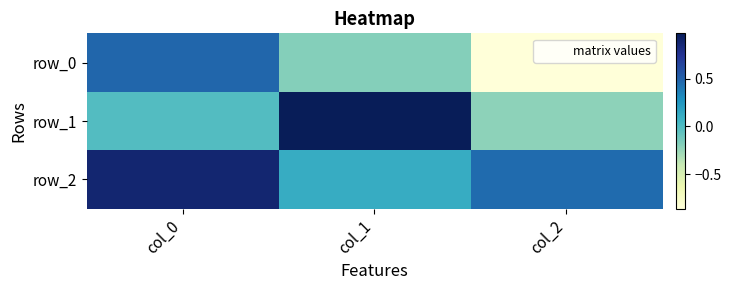

Reading right to left, transcribe all the data shown in this chart.

row_0: col_2=-0.9	col_1=-0.2	col_0=0.5
row_1: col_2=-0.2	col_1=1.0	col_0=-0.0
row_2: col_2=0.5	col_1=0.1	col_0=0.9